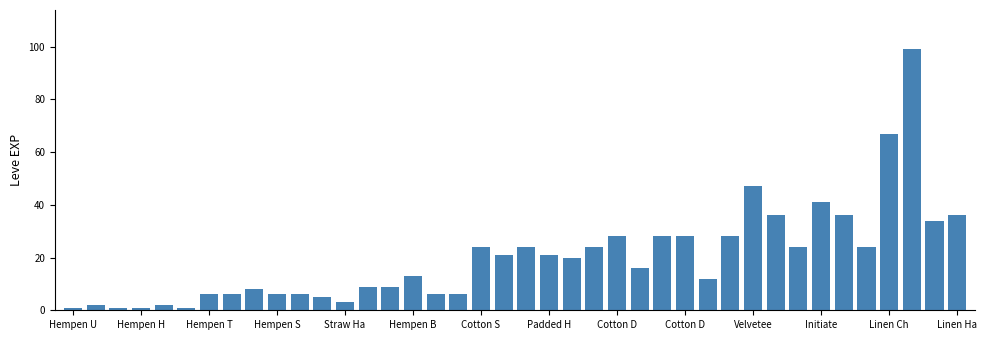

What is the sum of all values?

809